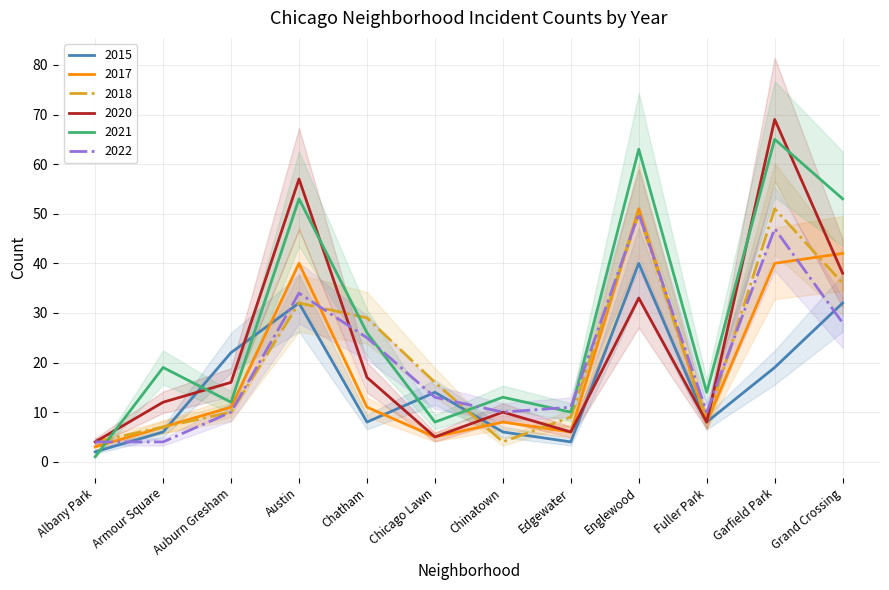

In 2015, how many points are higher than both neighbors (excluding endpoints)?

3